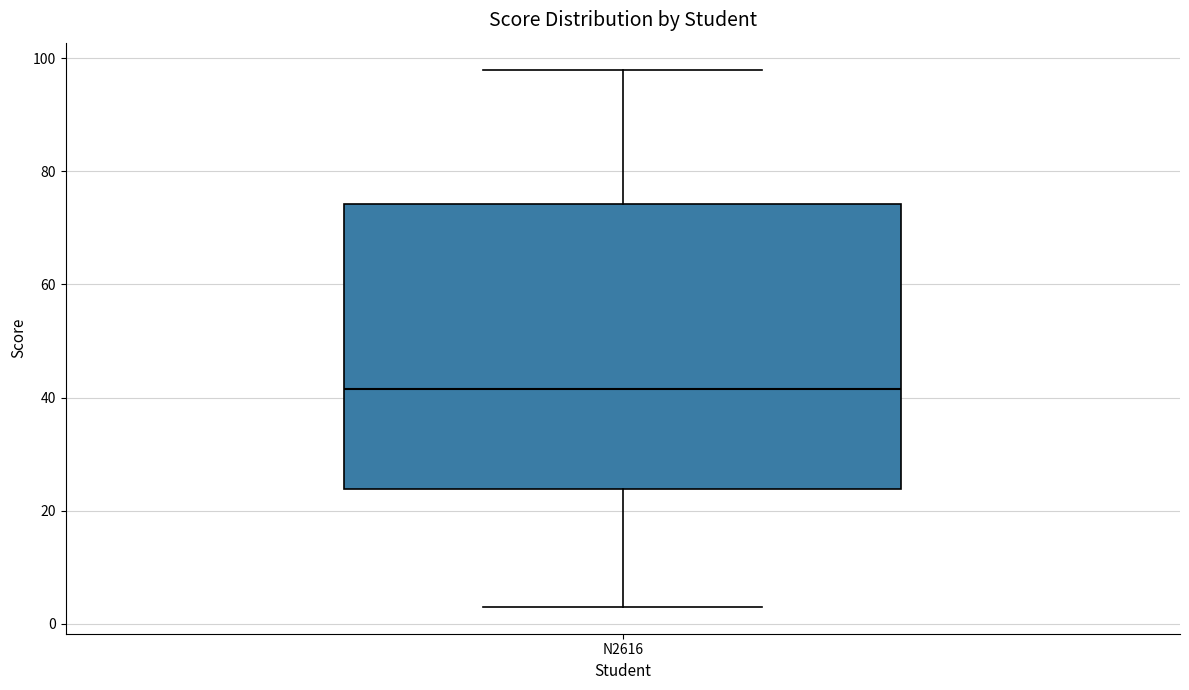

Where is the upper edge of the box for N2616 on the y-axis? The values are not printed on the chart, so give them approximately, as read against the axis.

74